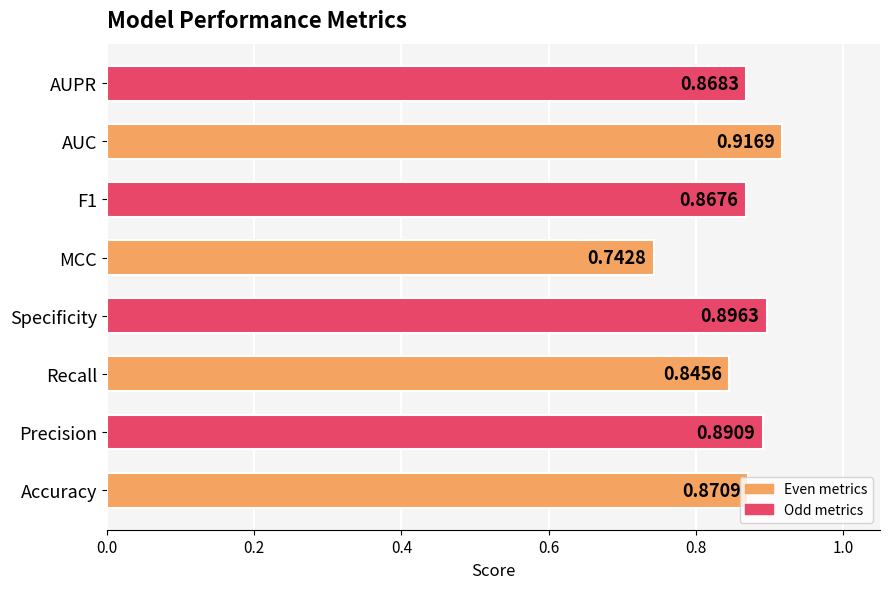

What is the difference between the second highest and second lowest values?

0.1